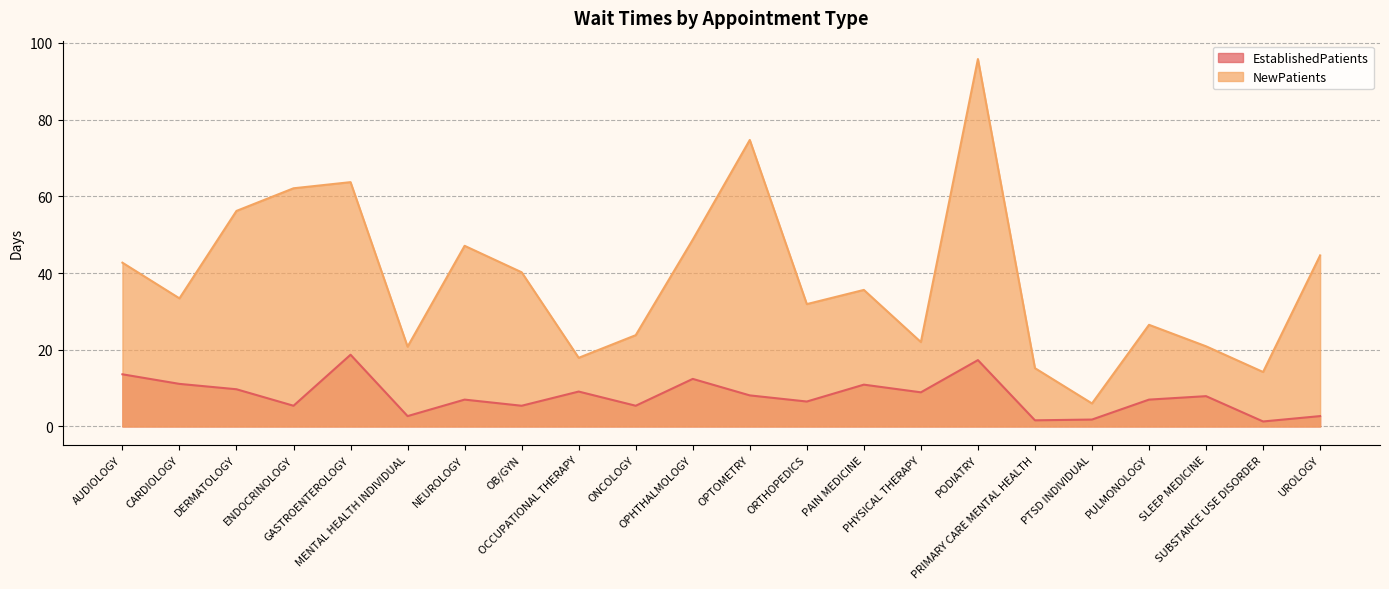

What is the lowest value of the NewPatients series?

6.0